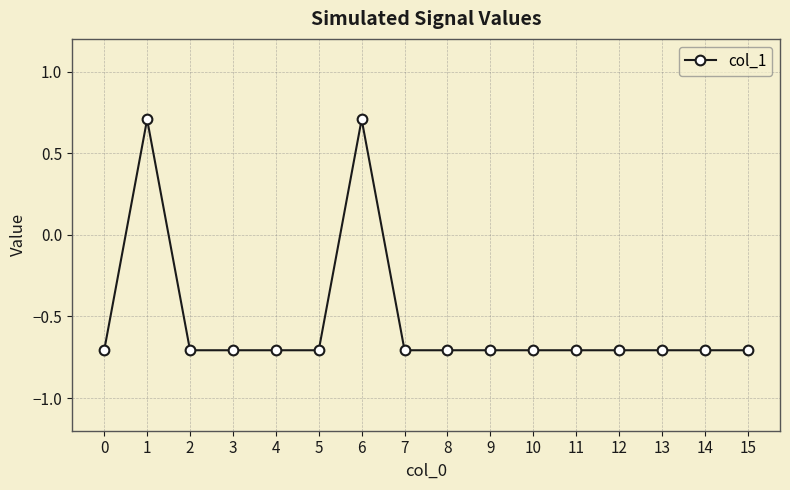

Is this an area chart (filled region under the line)?

No